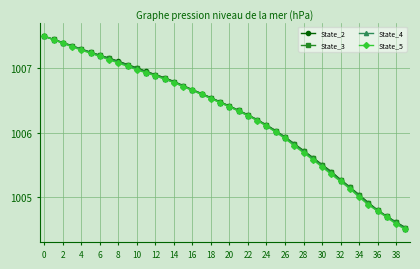

Does the chart have visible grid lines?

Yes